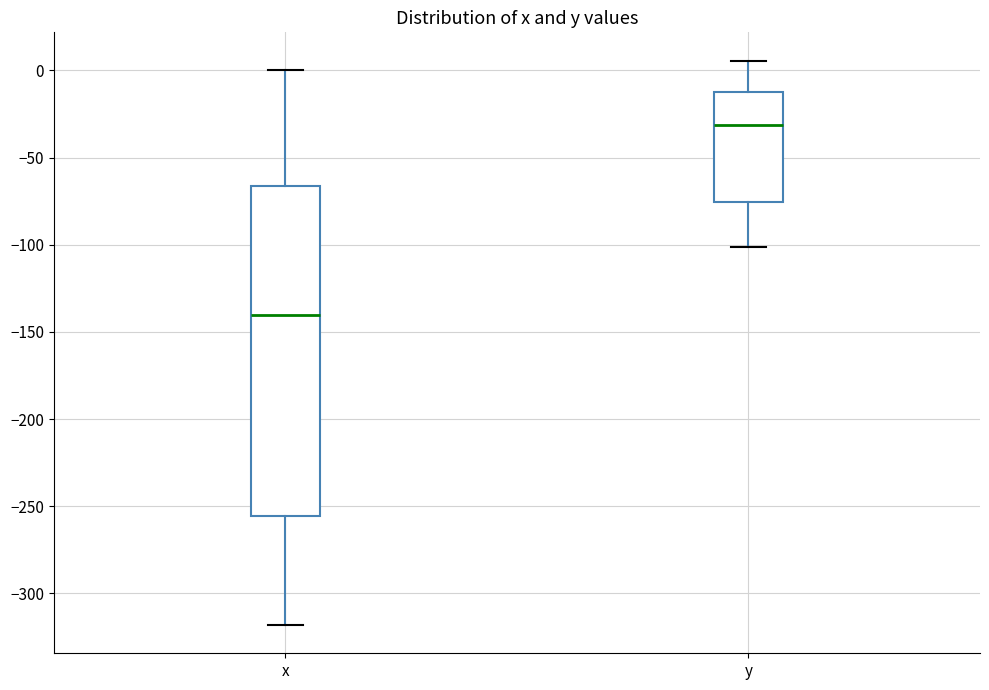

Reading left to right, transcribe this box plot: for each box, give where its median line is, the range the box spans, and where its two whiskers end, as read against the y-axis. The values are not printed on the chart, so give them approximately, as read against the axis.

x: median -140, box -255 to -65, whiskers -320 to 0
y: median -30, box -75 to -10, whiskers -100 to 5